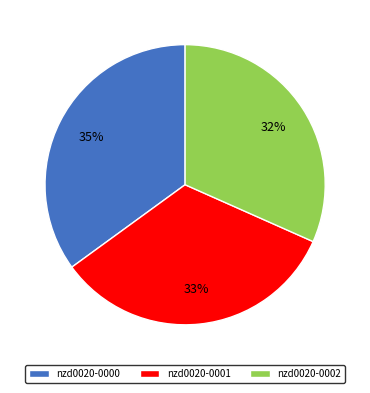

What is the ratio of the value at nzd0020-0000 to the value at nzd0020-0001?

1.1